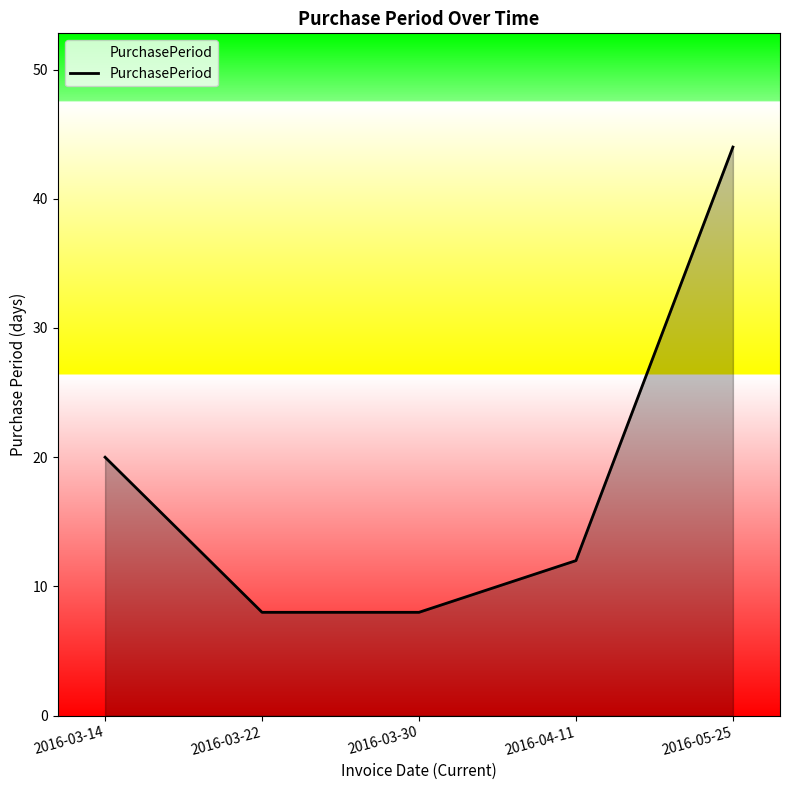

How many values are below 12?

2